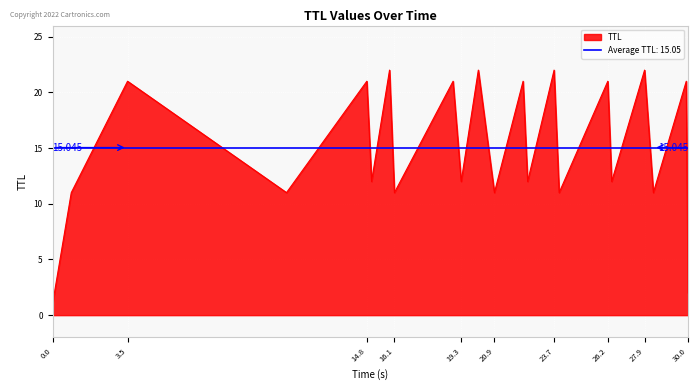

How many lines are shown in the chart?

1